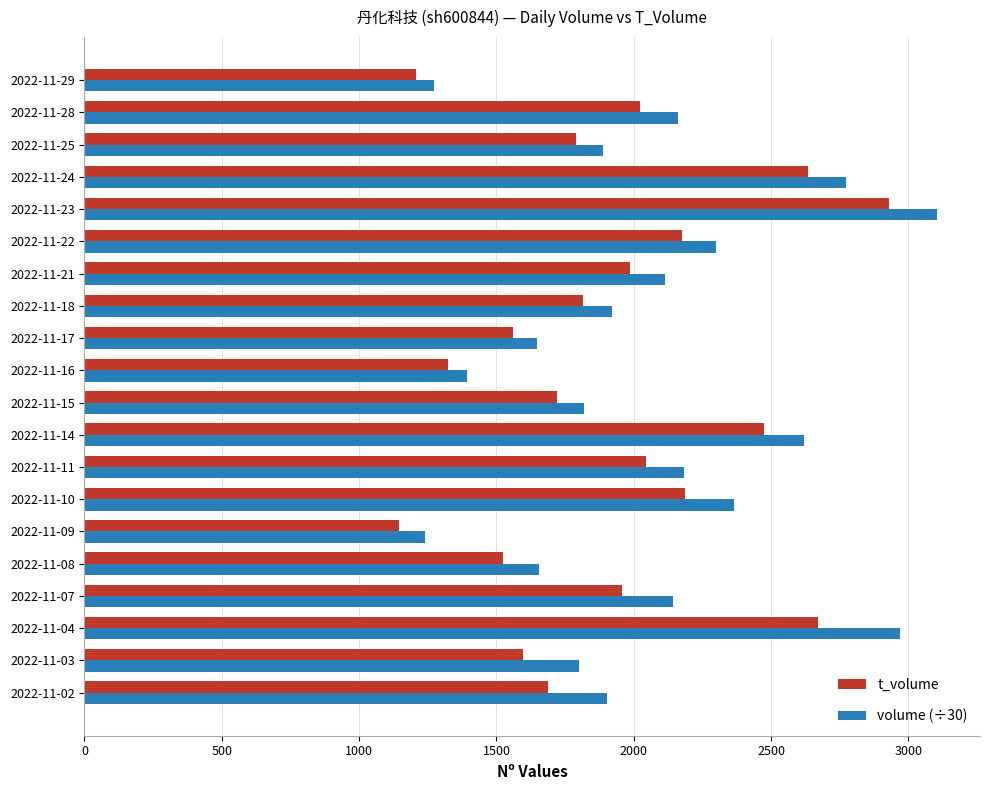

List the series in order of their peak value, highest first.

volume (÷30), t_volume